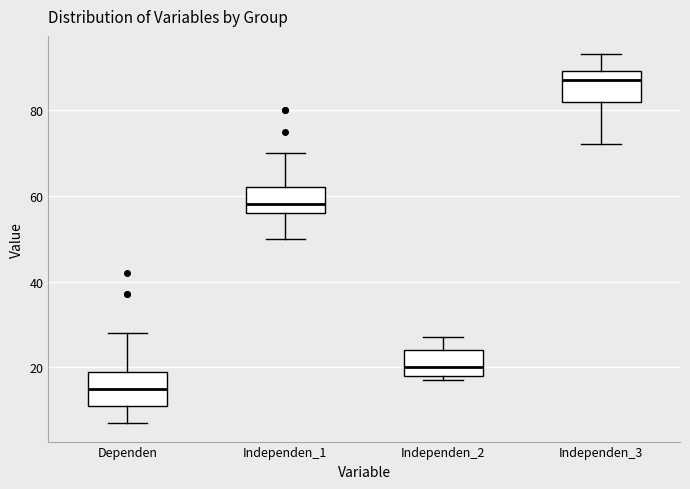

Reading left to right, transcribe this box plot: for each box, give where its median line is, the range the box spans, and where its two whiskers end, as read against the y-axis. The values are not printed on the chart, so give them approximately, as read against the axis.

Dependen: median 16, box 12 to 20, whiskers 8 to 28
Independen_1: median 58, box 56 to 62, whiskers 50 to 70
Independen_2: median 20, box 18 to 24, whiskers 18 (just below the box's lower edge) to 28
Independen_3: median 88, box 82 to 90, whiskers 72 to 94